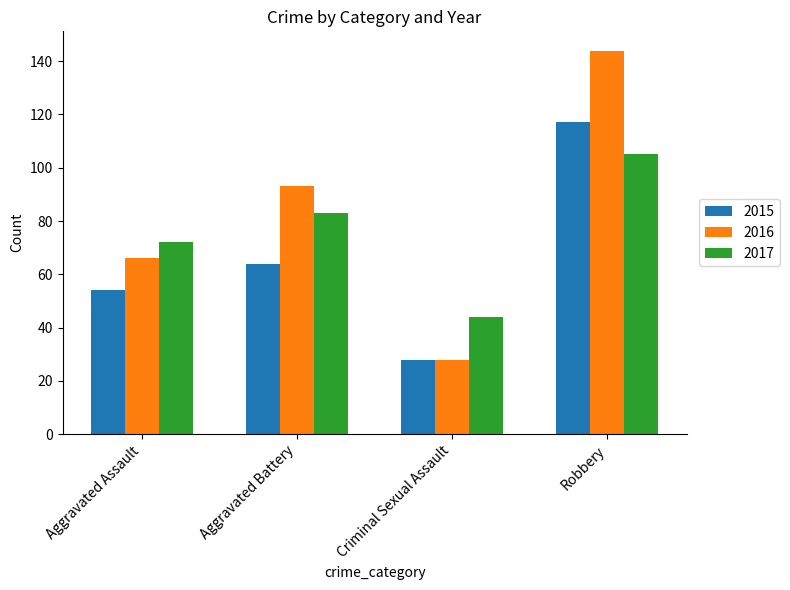

Between Aggravated Battery and Criminal Sexual Assault, which series saw the biggest shift?

2016